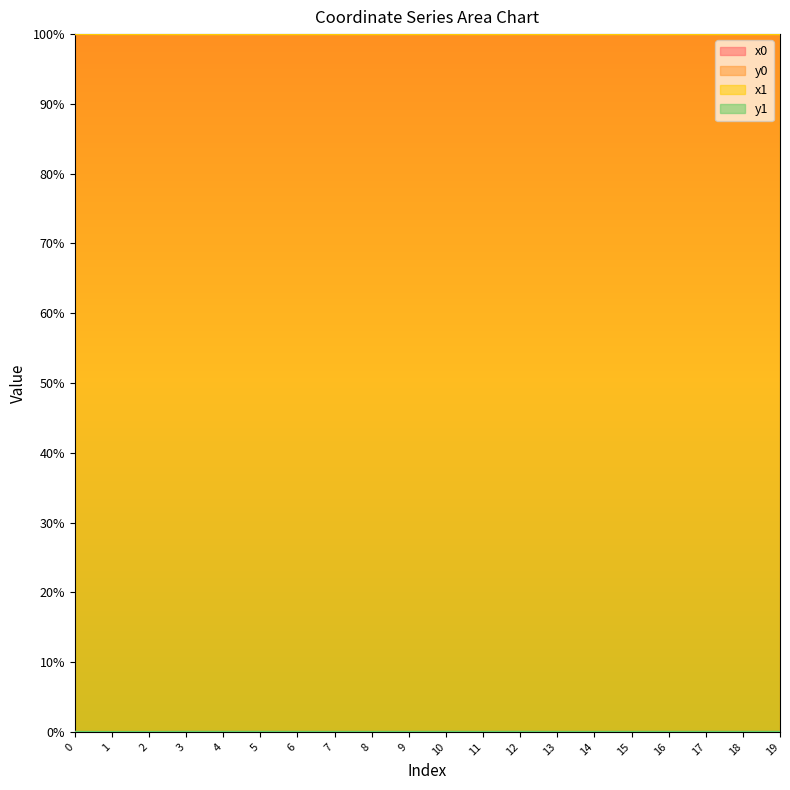

Rank the series by their maximum value, from highest to lowest.

x1, x0, y0, y1